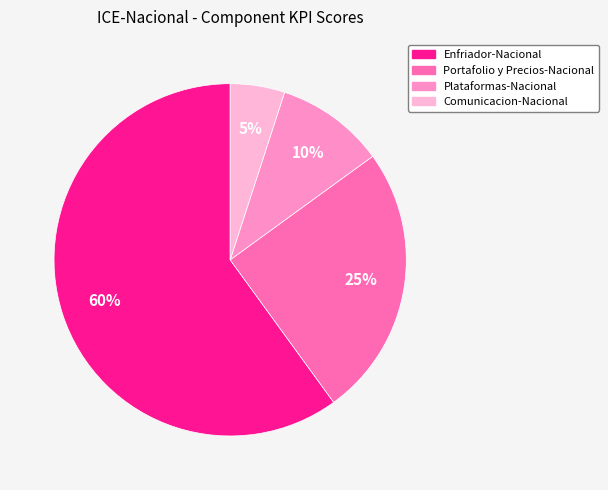

What is the smallest slice in the pie chart?

Comunicacion-Nacional